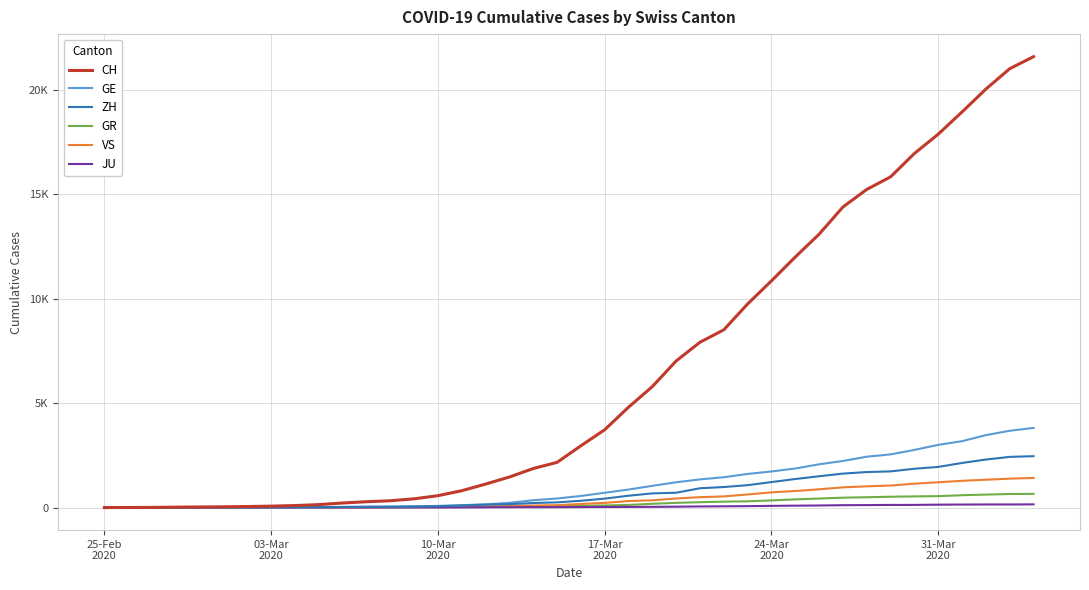

Is this an area chart (filled region under the line)?

No